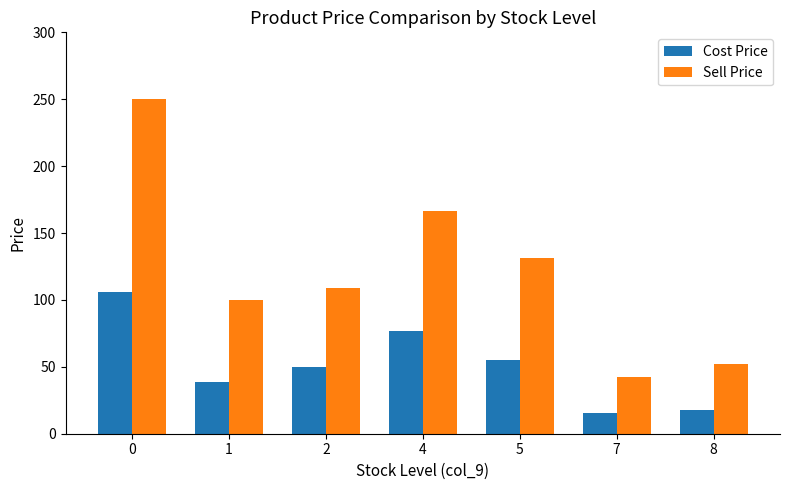

What is the value of the Sell Price bar at the 5th from the left?

131.5